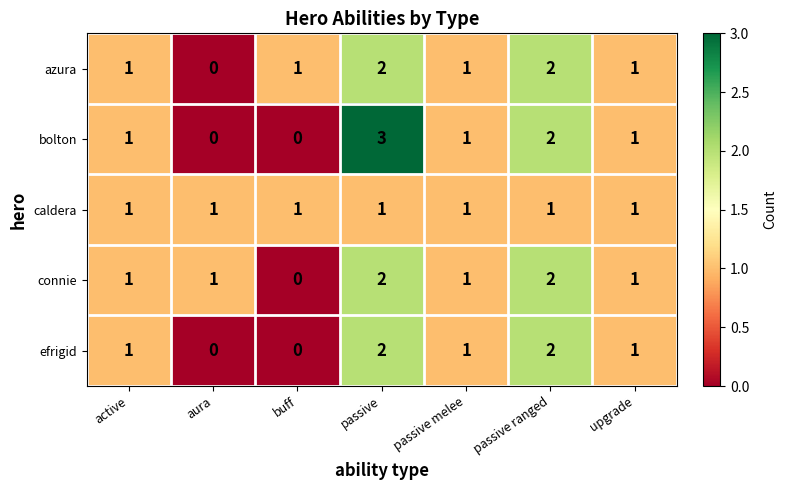

Which series has the widest spread of values?

bolton